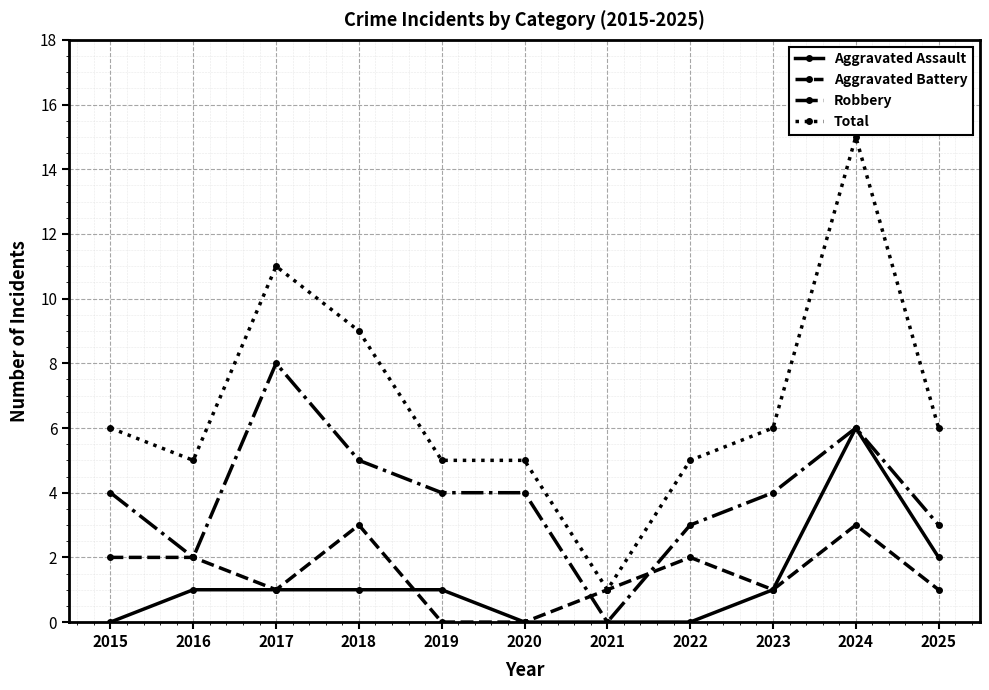

At which category does Robbery reach its first local peak?

2017